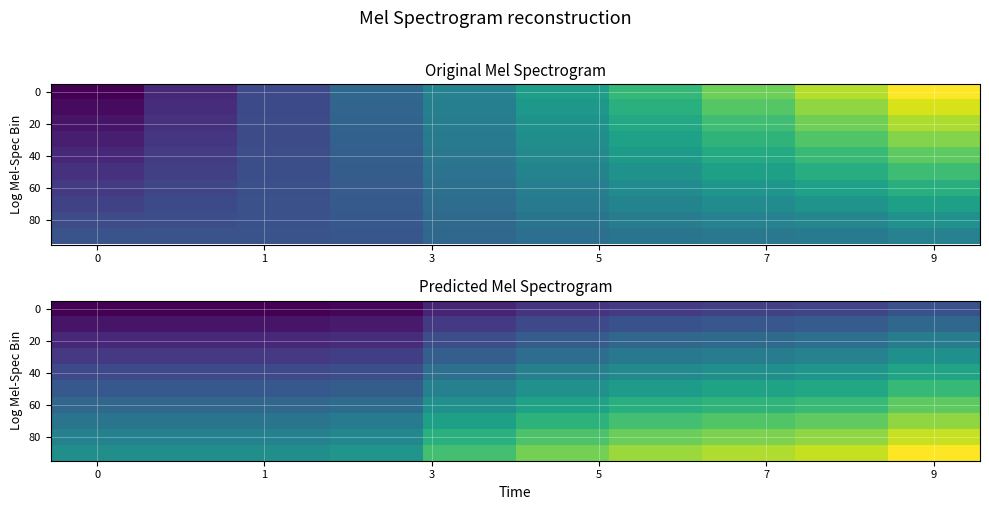

Which label corresponds to the largest value in the chart?

9